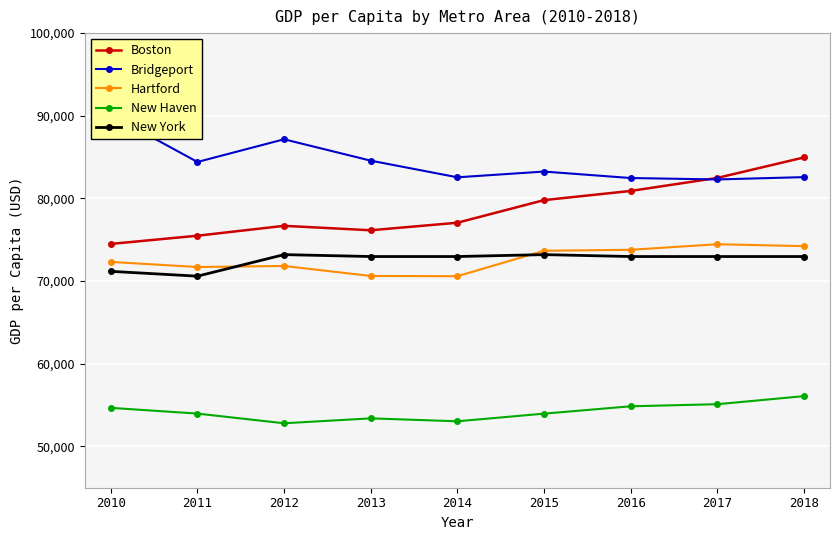

What is the spread (max minus min) of values at 2015?

29288.2